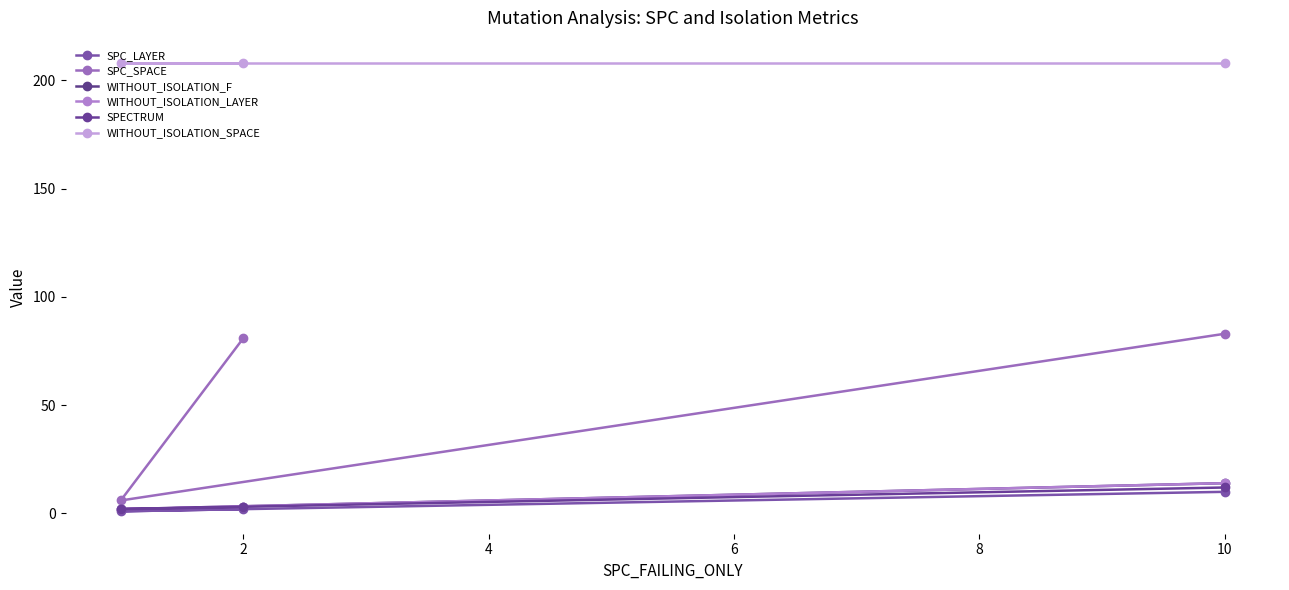

What is the value of the SPC_LAYER point at the 2nd from the left?

1